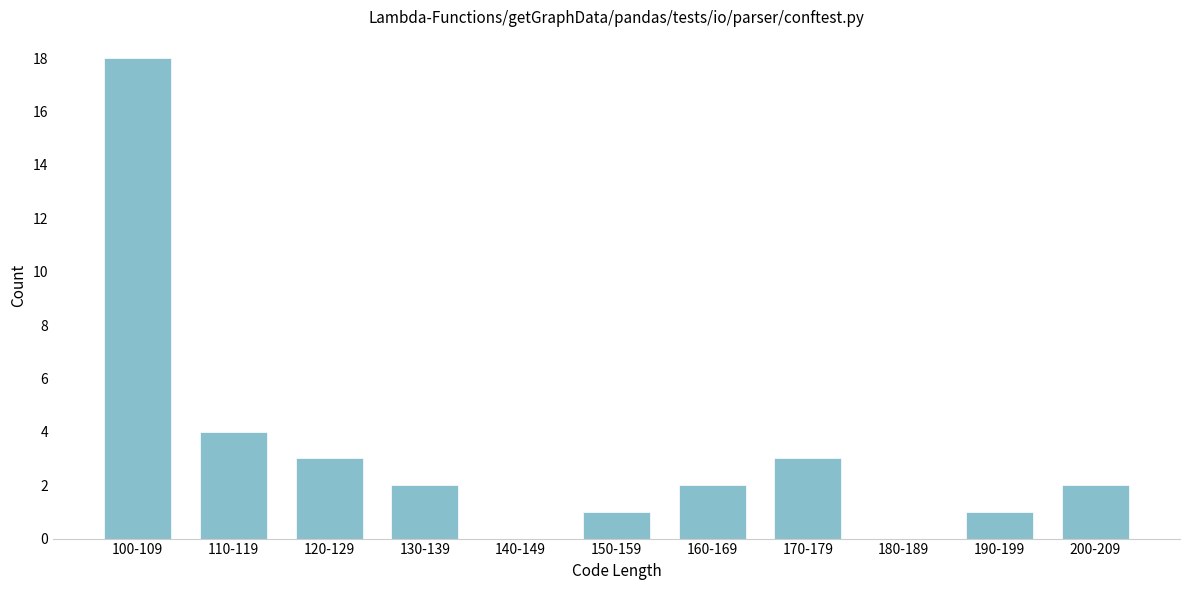

Reading left to right, transcribe all the data shown in this chart.

100-109=18	110-119=4	120-129=3	130-139=2	140-149=0	150-159=1	160-169=2	170-179=3	180-189=0	190-199=1	200-209=2